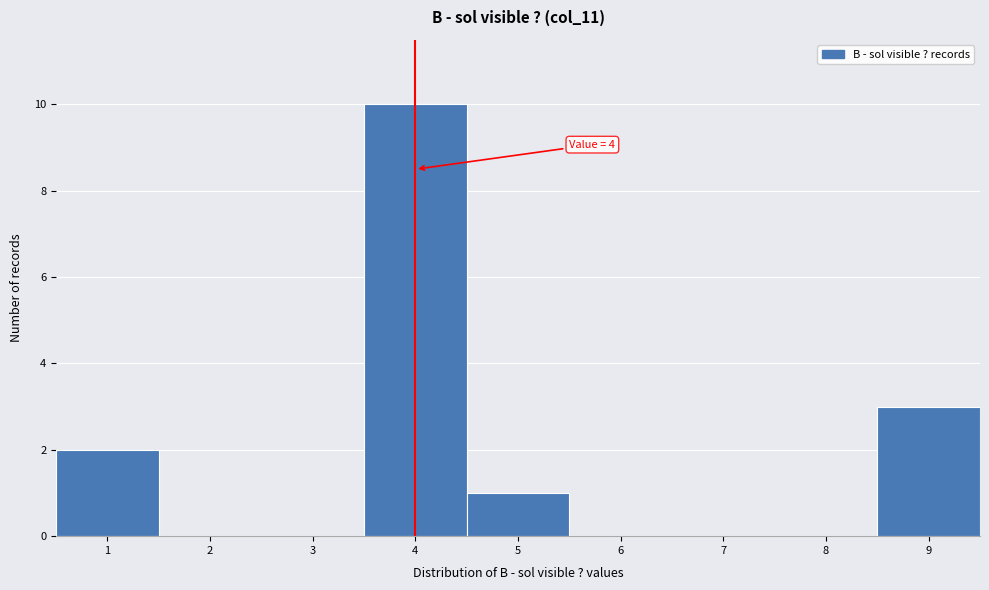

Which range on the x-axis has the tallest bar?

3.5 to 4.5